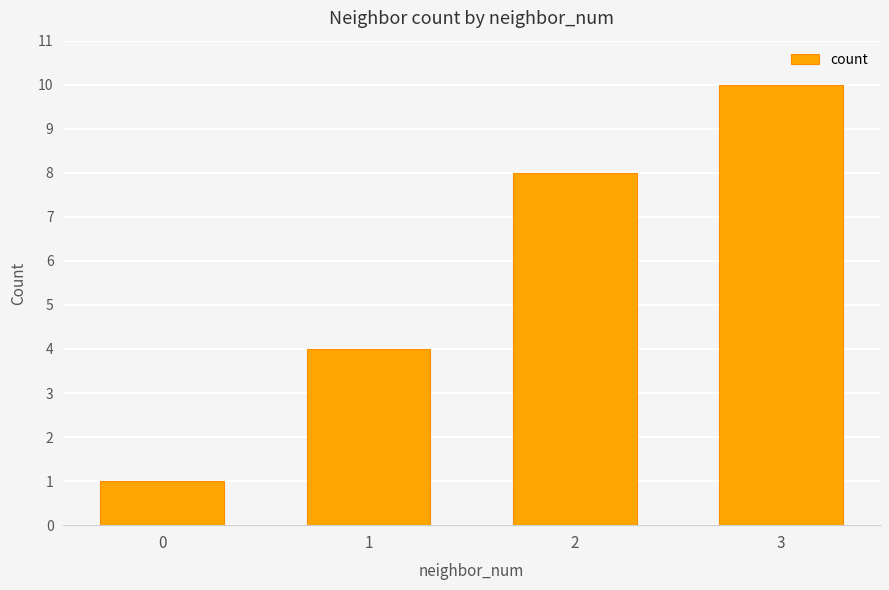

What is the difference between the maximum and second lowest values?

6